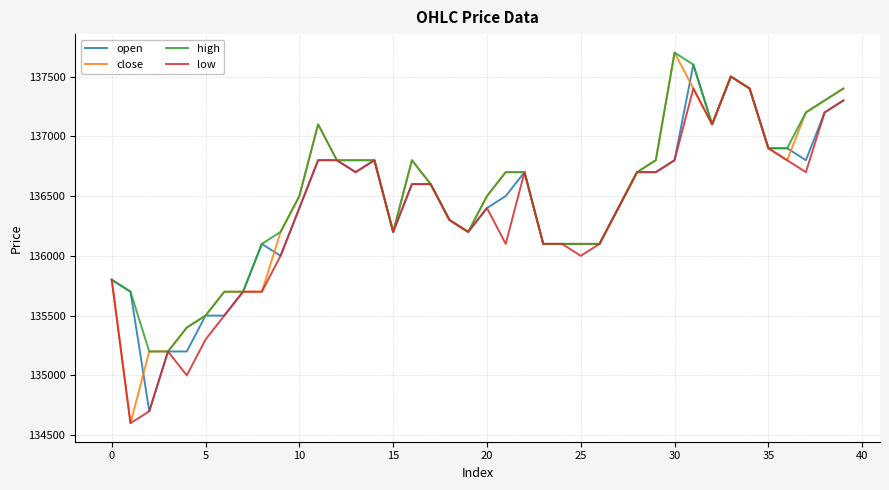

At how many categories does at least one series exceed 136769?

16